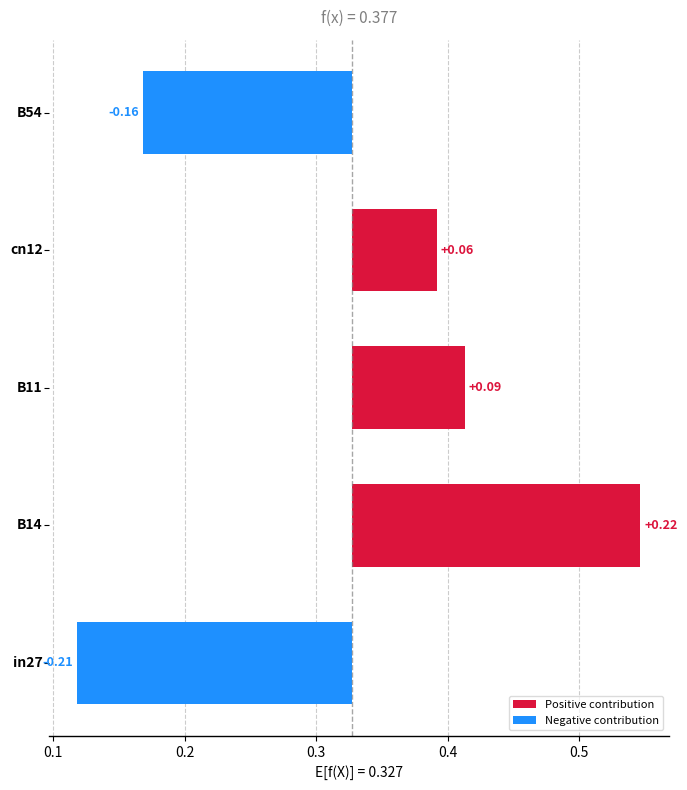

What is the value of the 3rd bar from the left?

0.1